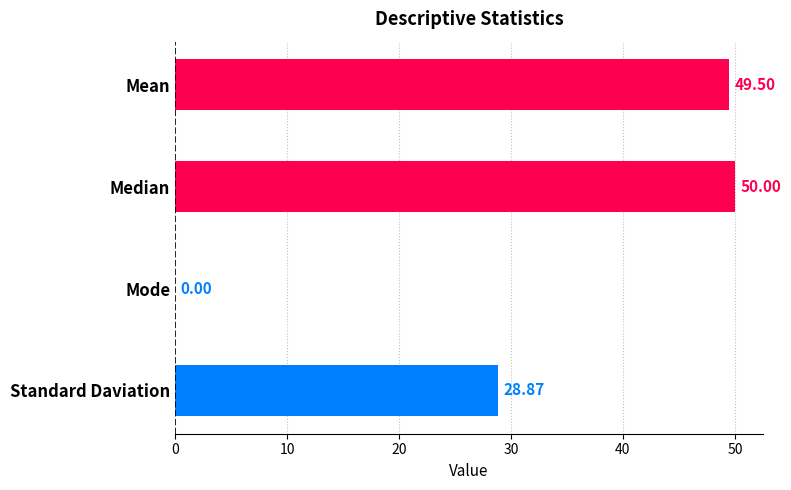

What is the change in value from Median to Mode?

-50.0